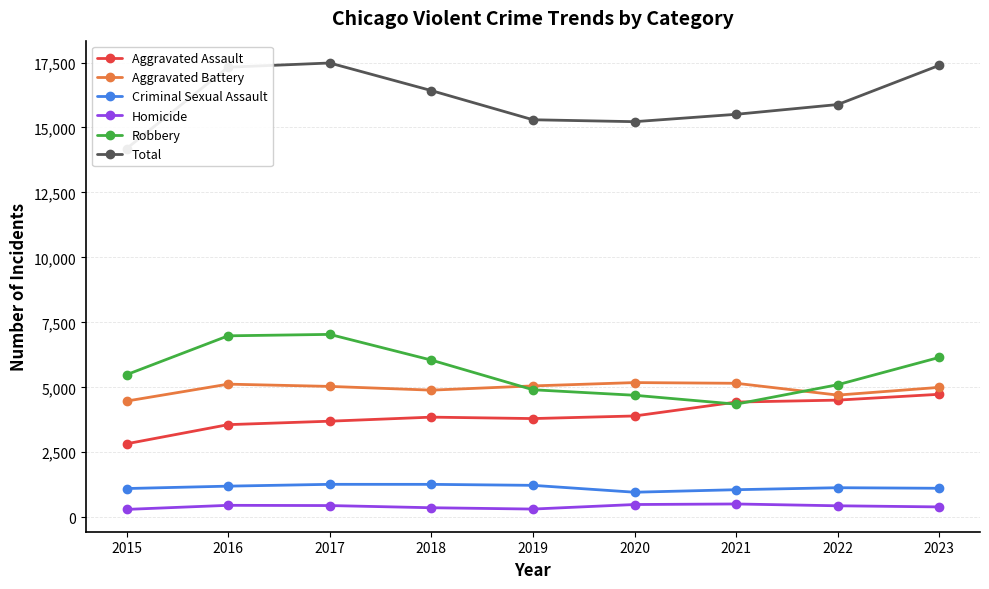

Which series has the largest total across all categories?

Total